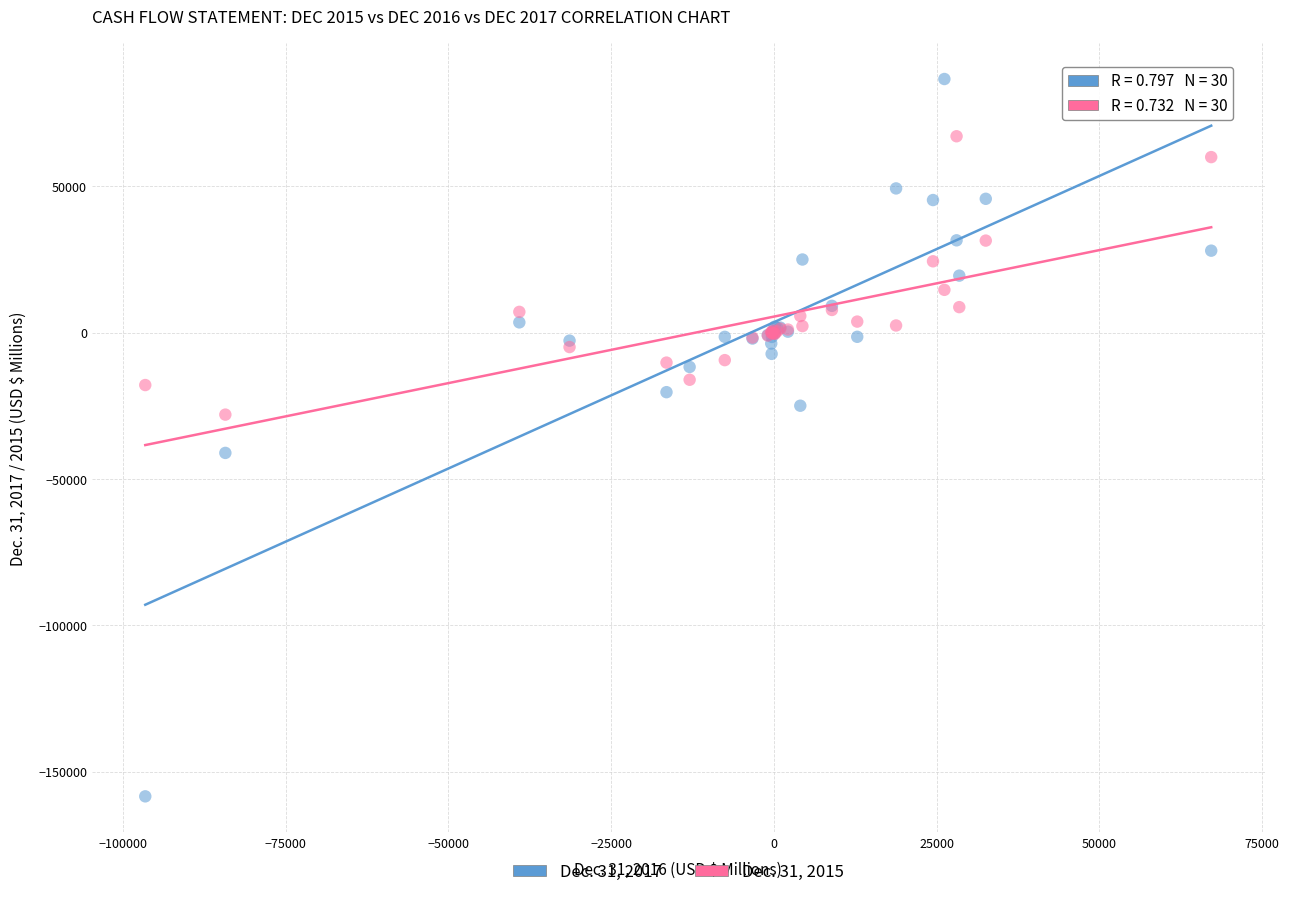

What is the X range (max minus min) for the scatter plot?

163729